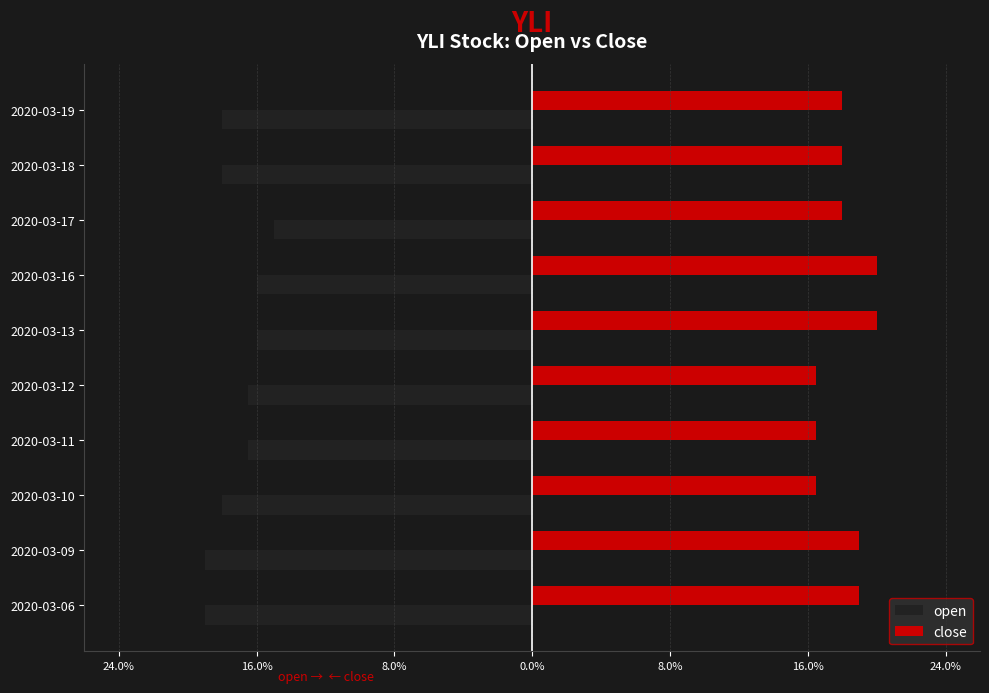

What are all the series names shown in the legend?

open, close